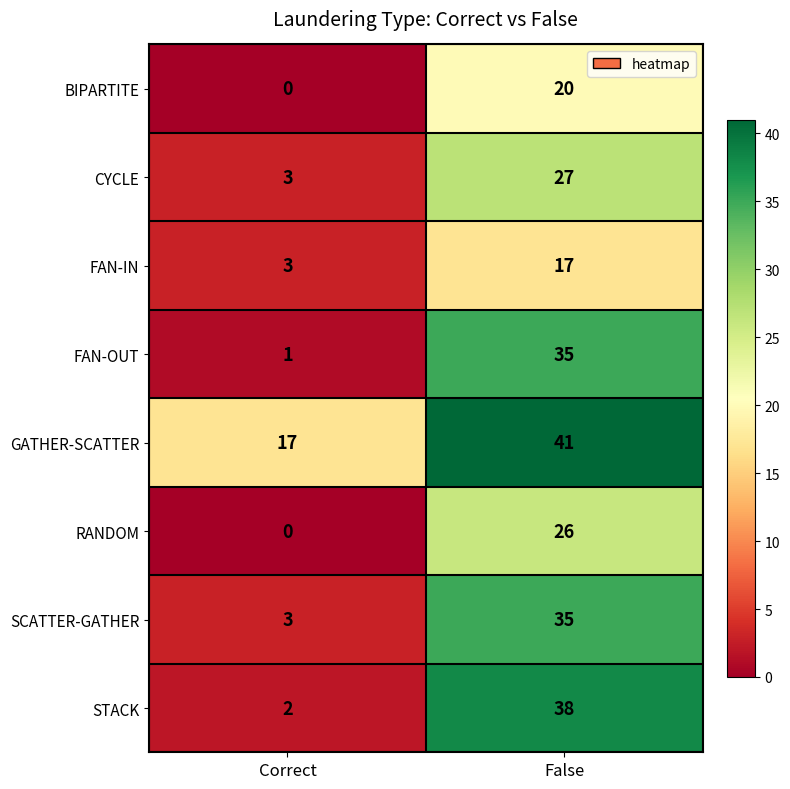

Reading right to left, extract all data points from this chart.

BIPARTITE: 20	0
CYCLE: 27	3
FAN-IN: 17	3
FAN-OUT: 35	1
GATHER-SCATTER: 41	17
RANDOM: 26	0
SCATTER-GATHER: 35	3
STACK: 38	2